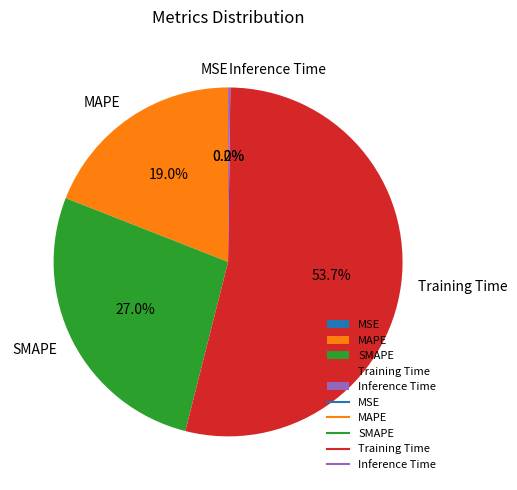

What portion of the pie excludes SMAPE?

73.0%